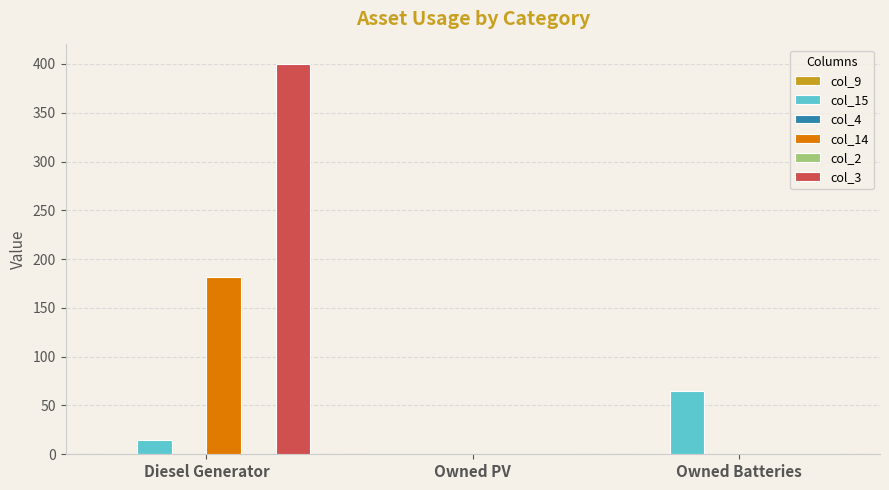

What is the label of the 1st bar from the right?

Owned Batteries